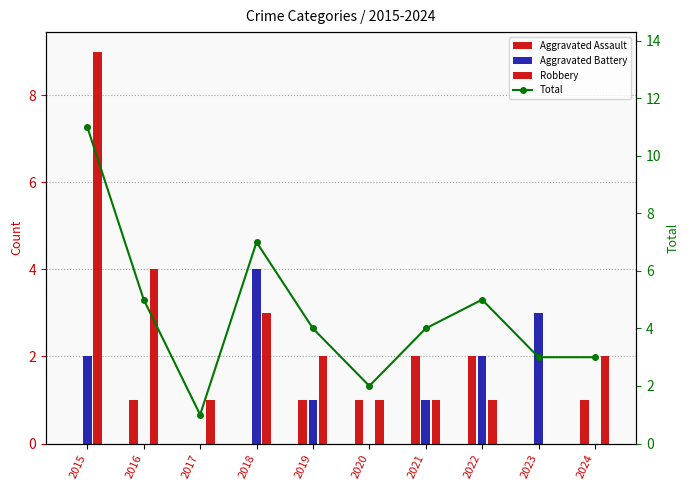

How many data points does each series have?

10